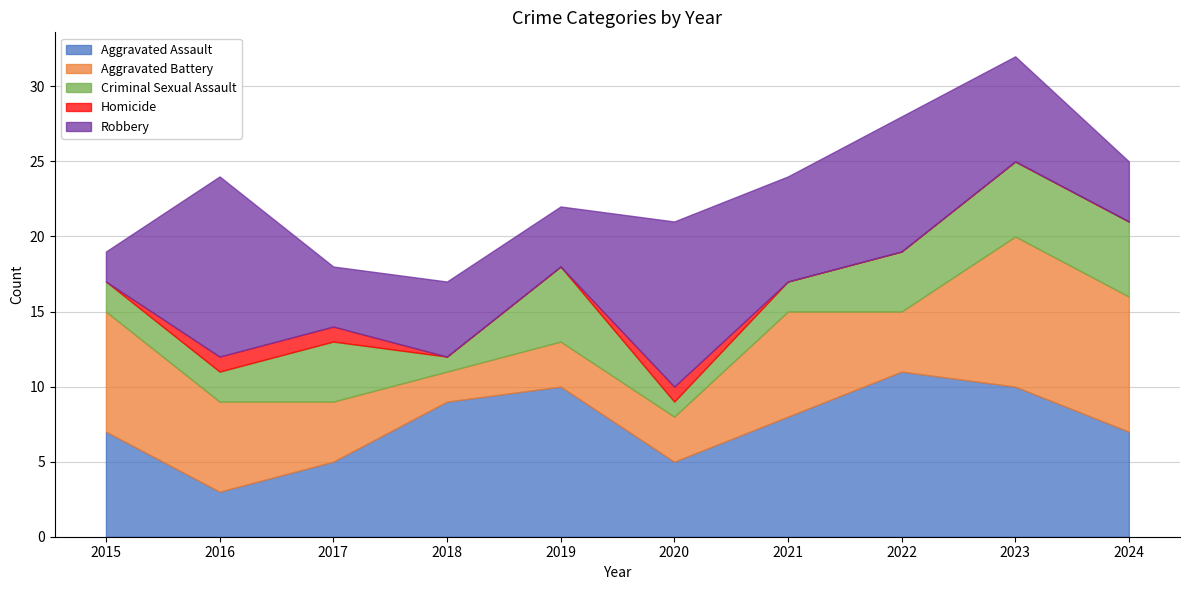

What is the total value across all series at 2020?

21